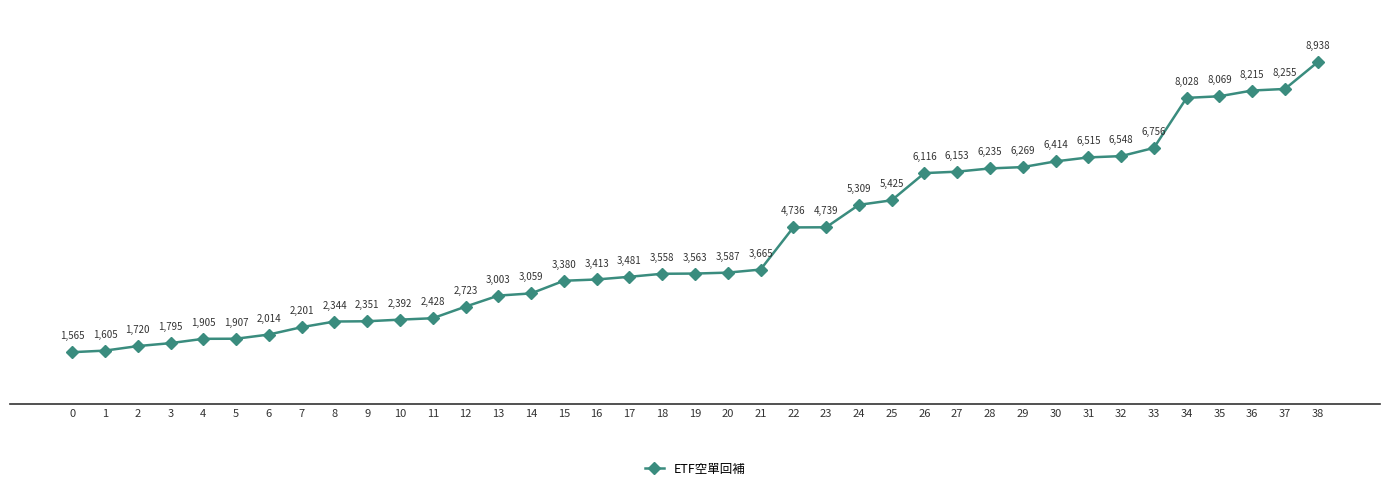

Between 4 and 10, which is larger?

10